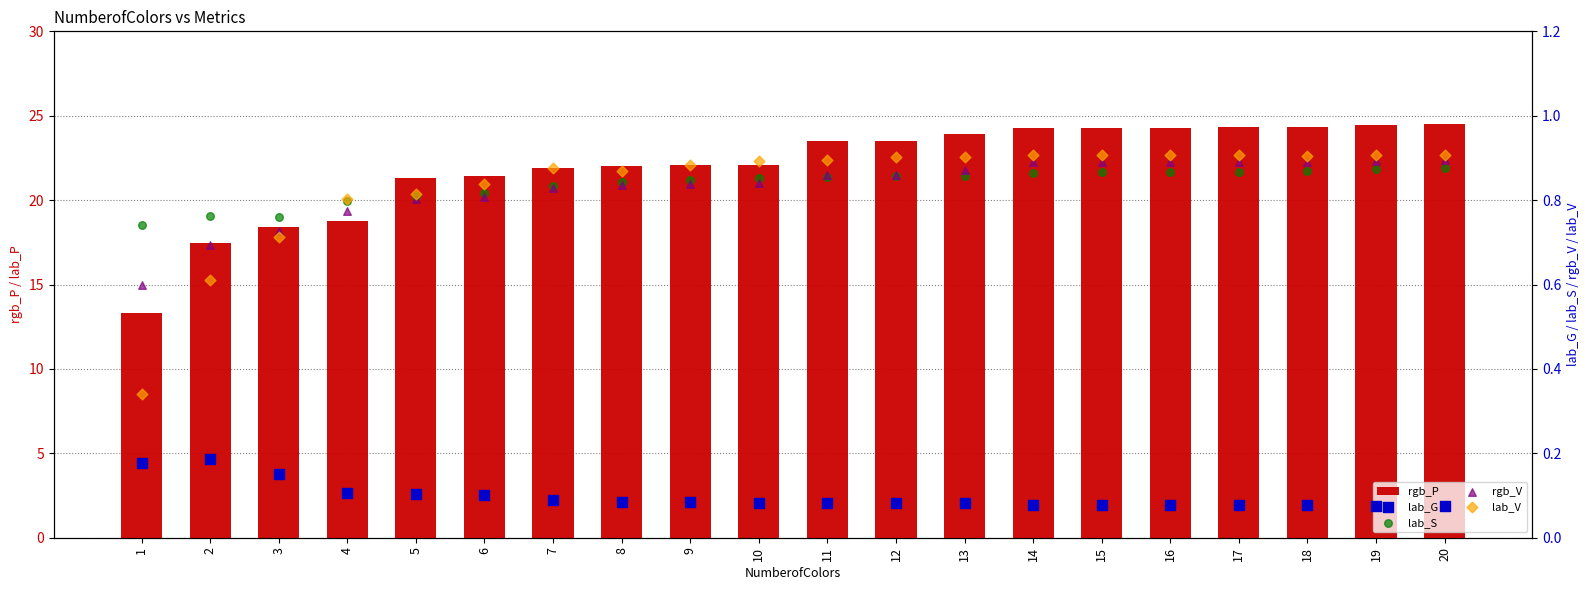

What is the total value across all series at 2?

19.7